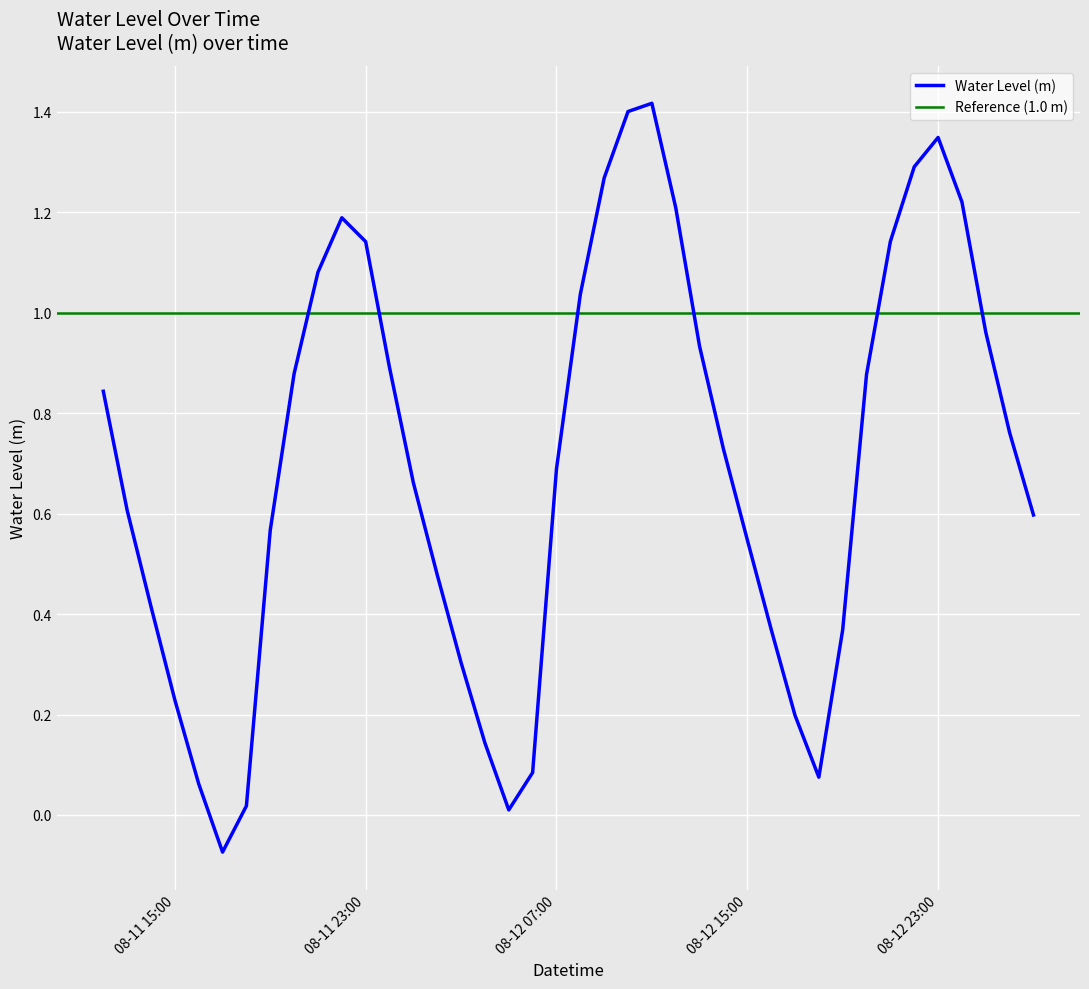

Read the value at 2025-08-12 12:00:00.

1.2